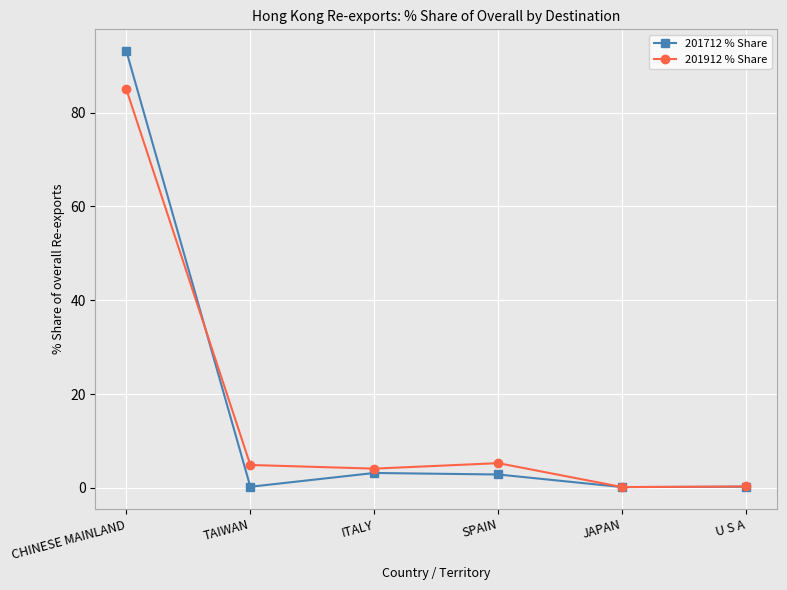

What is the label of the 5th point from the right?

TAIWAN